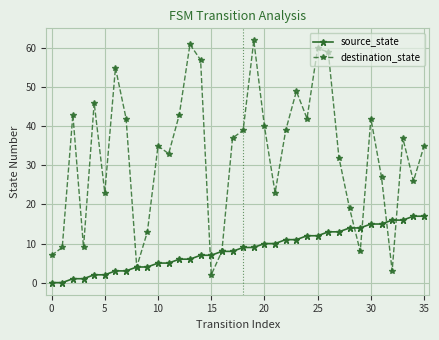

What is the maximum value shown in the chart?

62